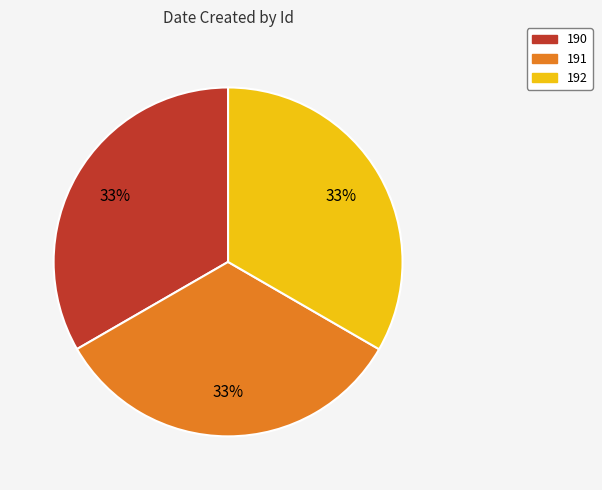

Does 192 account for over 50% of the chart?

No